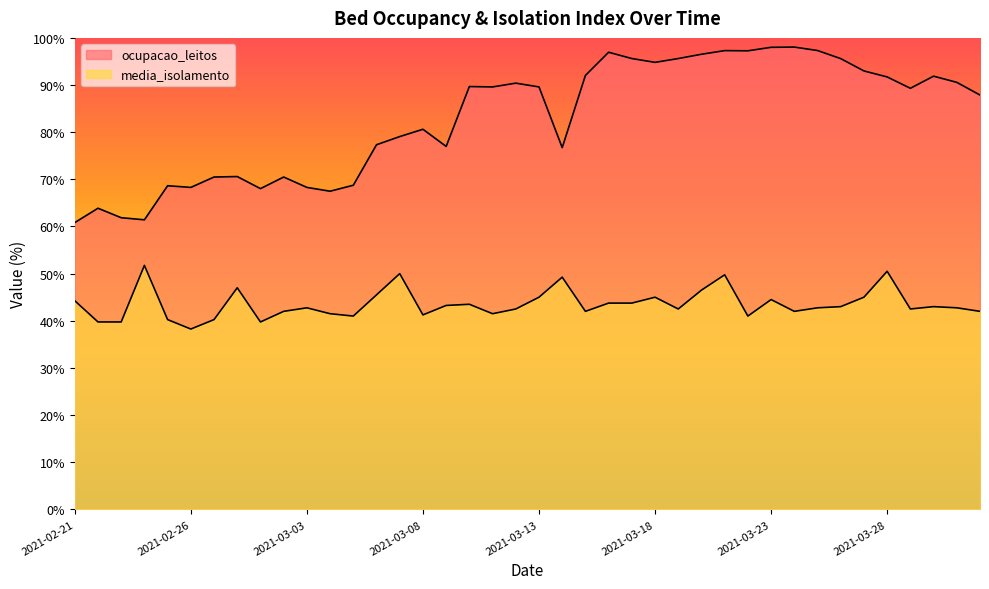

At which category is the sum across all series the highest?

2021-03-21